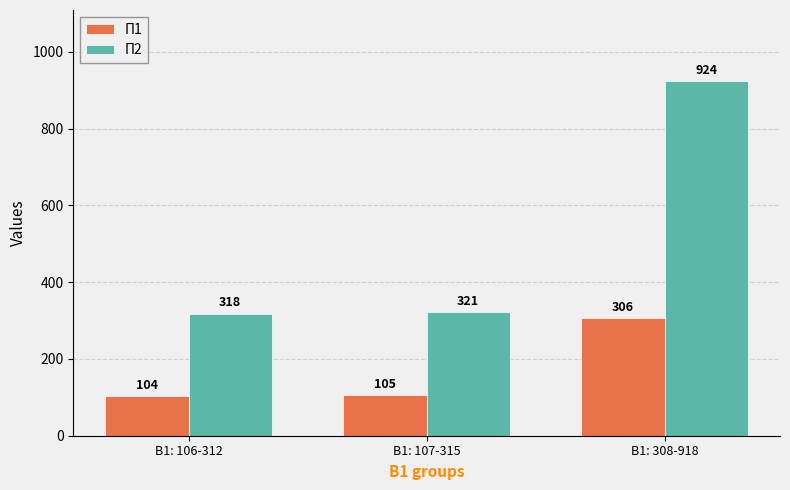

At which label is П2 closest to 621?

В1: 107-315